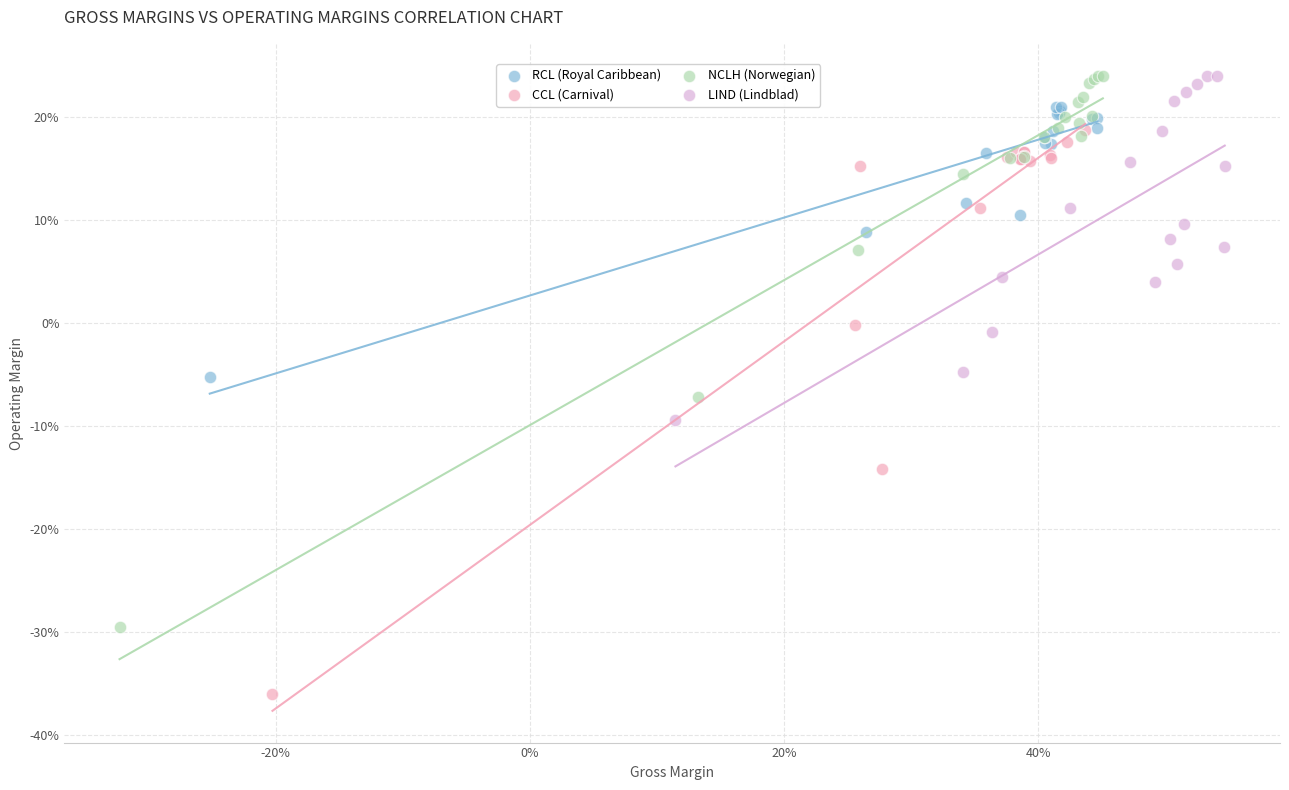

What are all the series names shown in the legend?

RCL (Royal Caribbean), CCL (Carnival), NCLH (Norwegian), LIND (Lindblad)